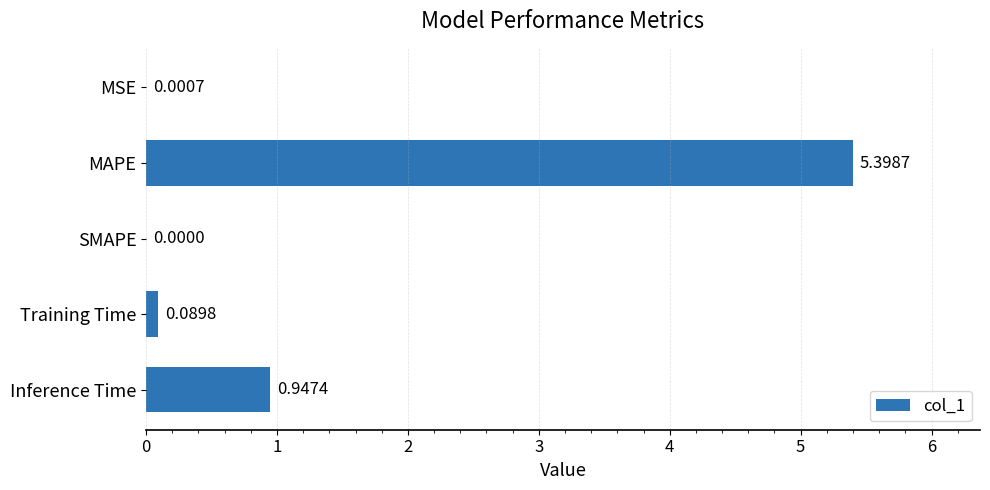

Where is the data nearest to the value 2?

Inference Time